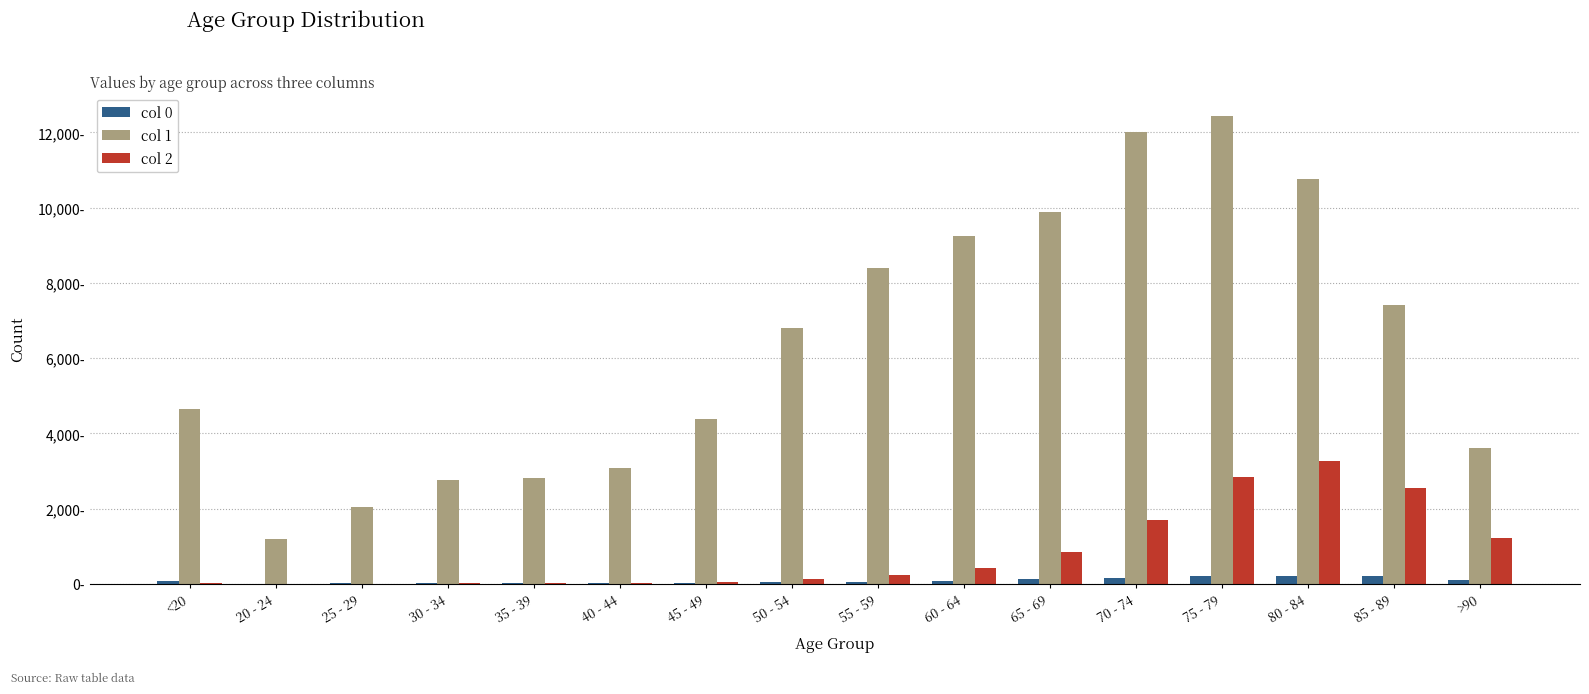

What are all the series names shown in the legend?

col 0, col 1, col 2